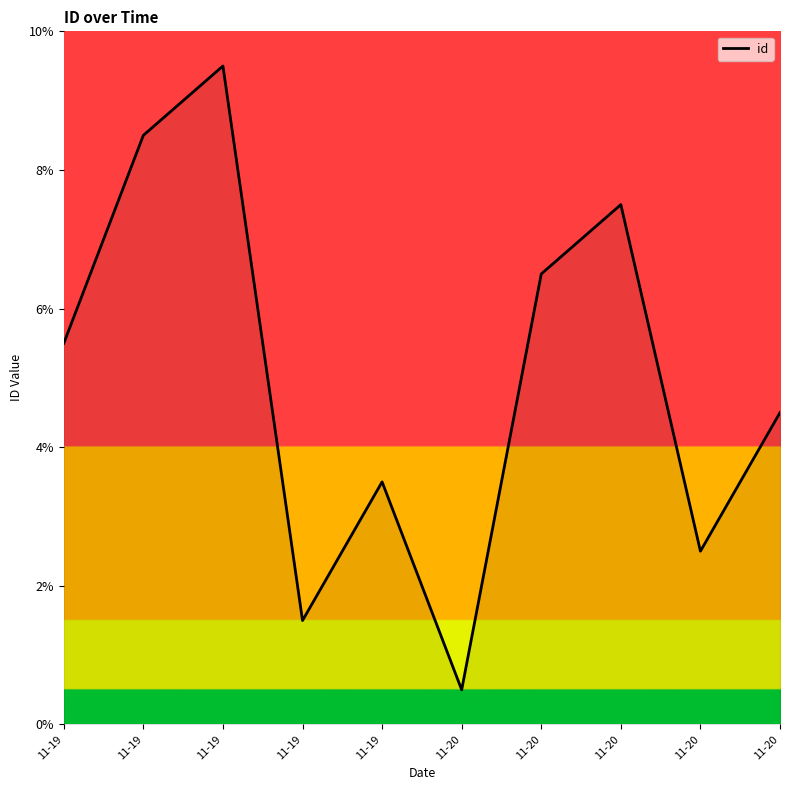

Is this an area chart (filled region under the line)?

Yes